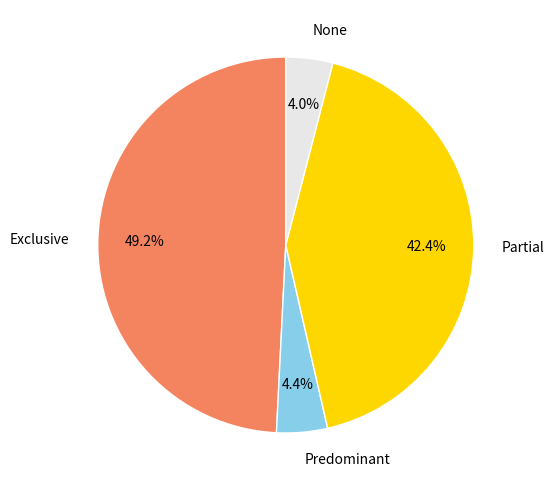

Combined, what portion of the pie is Partial and None?

46.4%